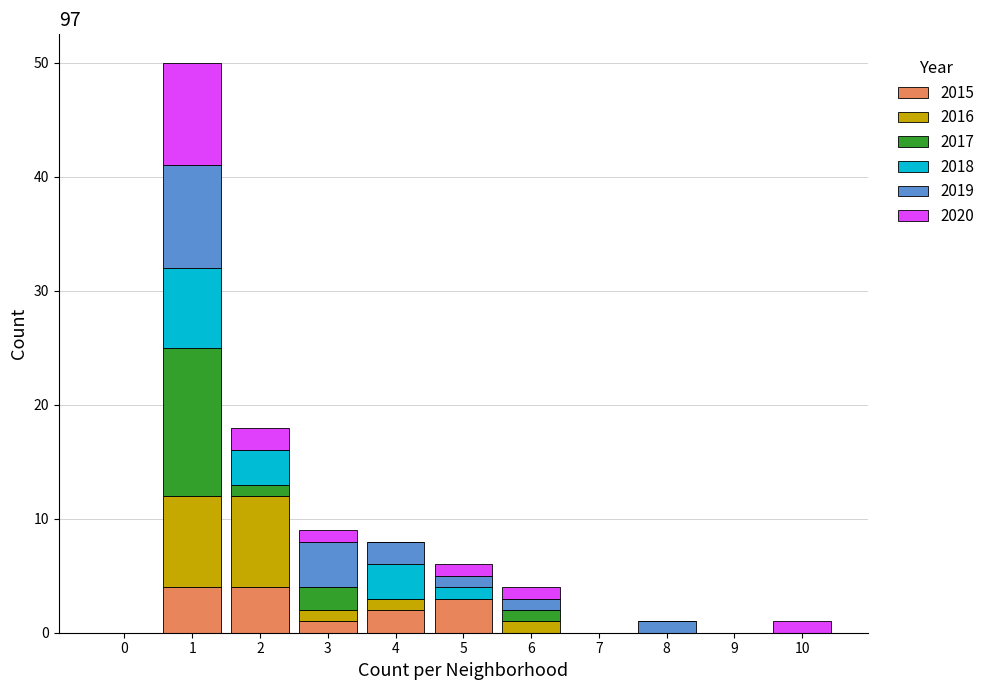

True or false: 2015 has a value of -3 at 10.

False